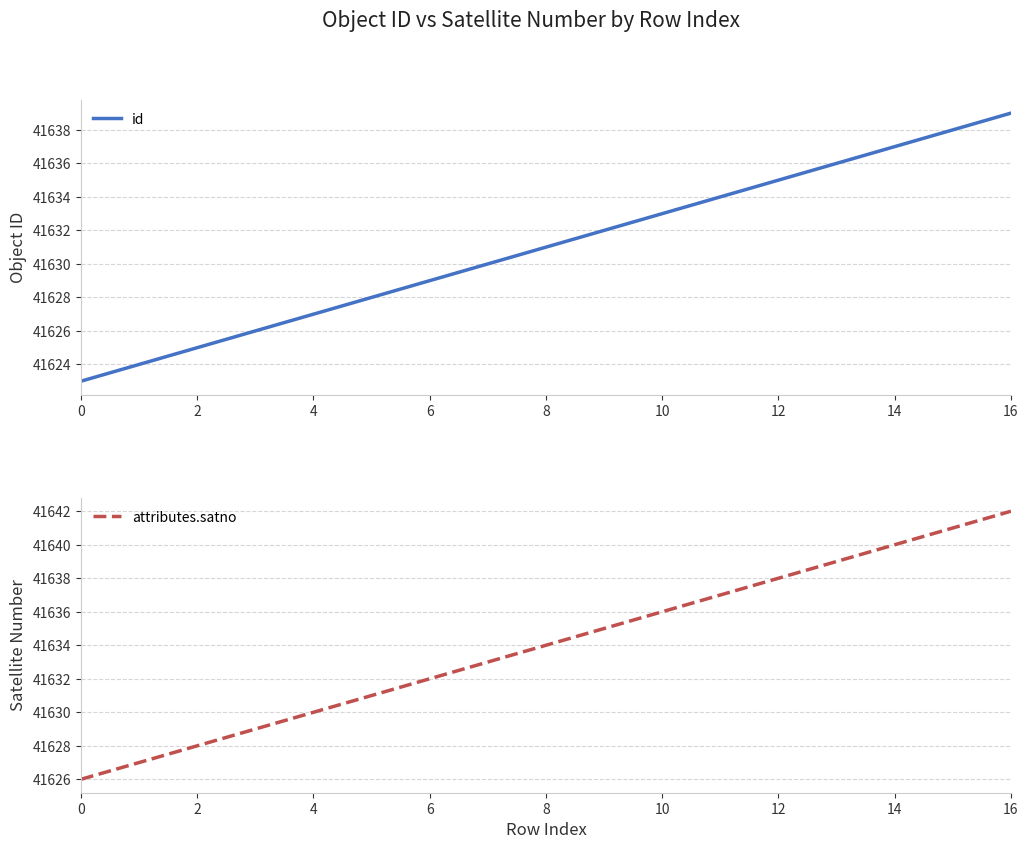

True or false: id has more than 2 points higher than both neighbors.

False